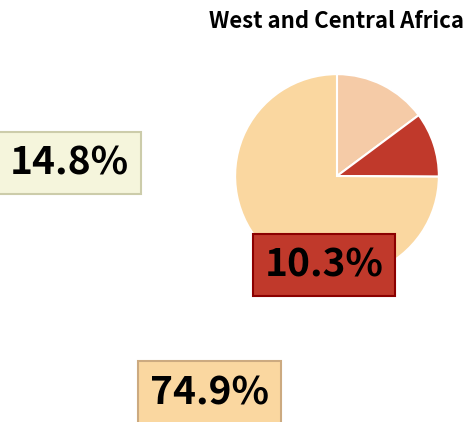

Count the number of slices in the pie.

3